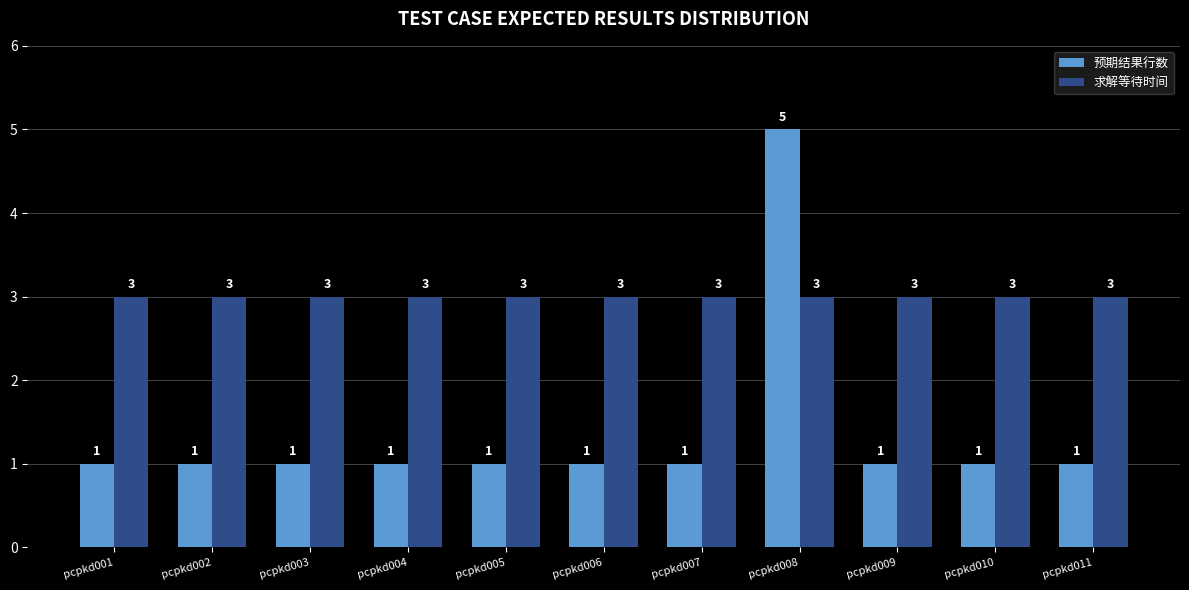

Reading right to left, list all the values displayed in this chart.

预期结果行数: 1	1	1	5	1	1	1	1	1	1	1
求解等待时间: 3	3	3	3	3	3	3	3	3	3	3